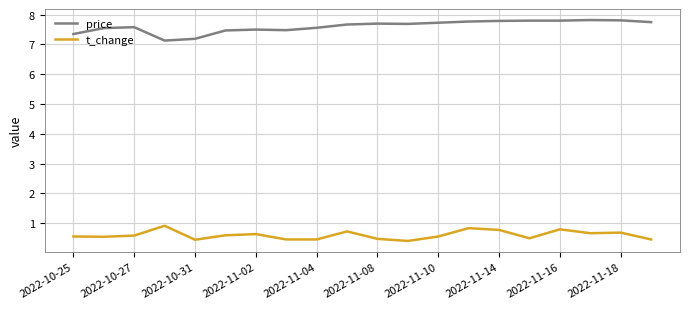

What is the highest value of the price series?

7.8